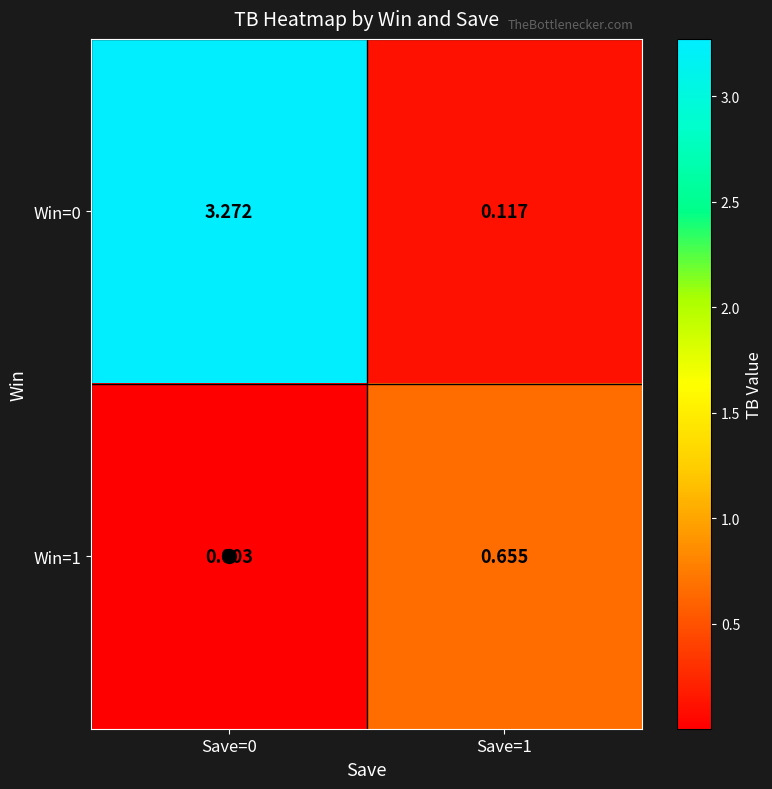

Is the value of Win=0 at Save=1 greater than the value of Win=1 at Save=0?

Yes